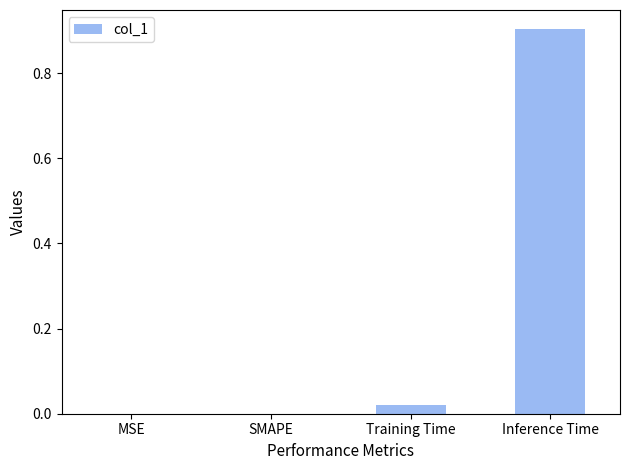

What is the change in value from Training Time to Inference Time?

+0.9